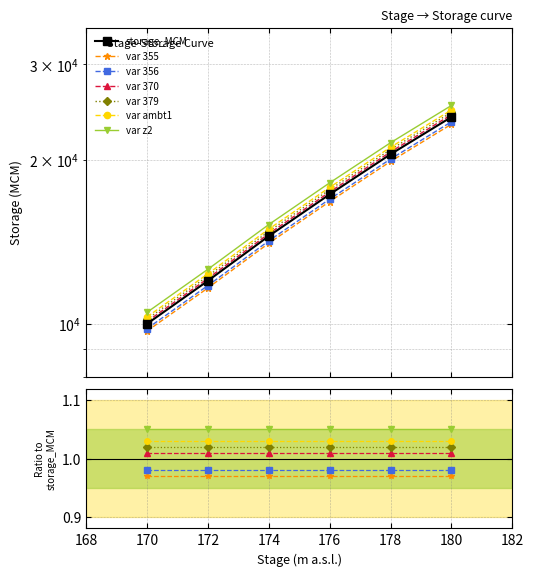

What is the difference between the values at 178 and 180?

3500